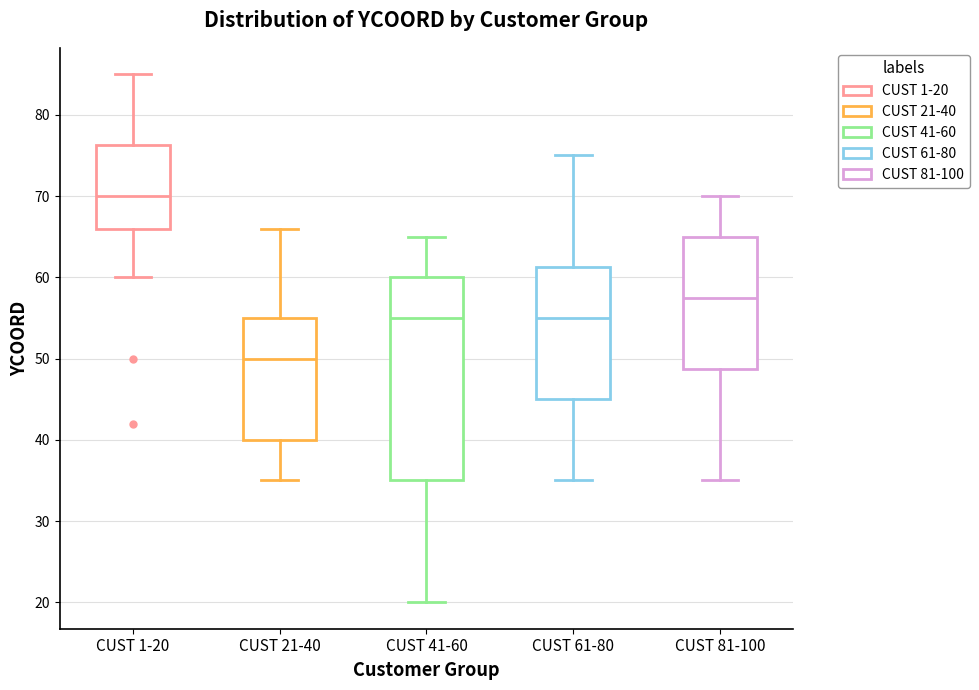

Reading left to right, read every box against the y-axis: the position of its median line, the range the box covers, and the ends of its whiskers. The values are not printed on the chart, so give them approximately, as read against the axis.

CUST 1-20: median 70, box 66 to 76, whiskers 60 to 85
CUST 21-40: median 50, box 40 to 55, whiskers 35 to 66
CUST 41-60: median 55, box 35 to 60, whiskers 20 to 65
CUST 61-80: median 55, box 45 to 61, whiskers 35 to 75
CUST 81-100: median 58, box 49 to 65, whiskers 35 to 70